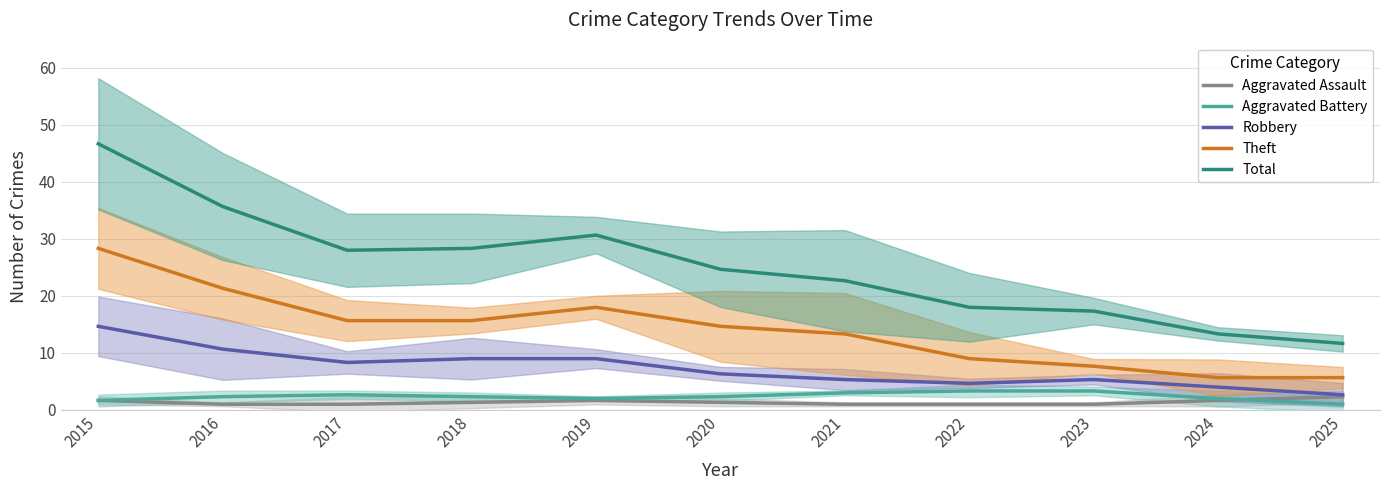

Does the chart have visible grid lines?

Yes